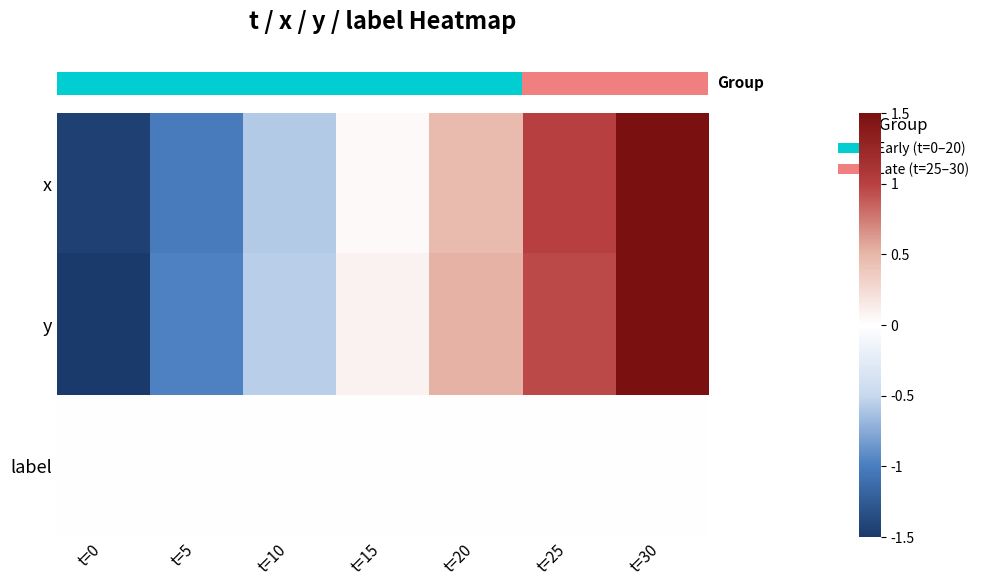

What is the spread (max minus min) of values at t=10?

0.6